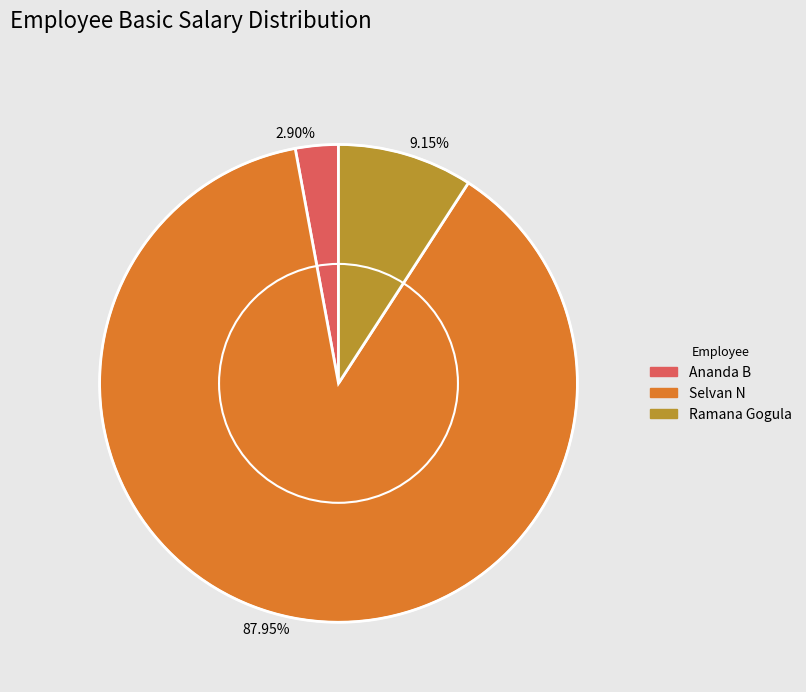

Rank the categories by value from lowest to highest.

2.90%, 9.15%, 87.95%